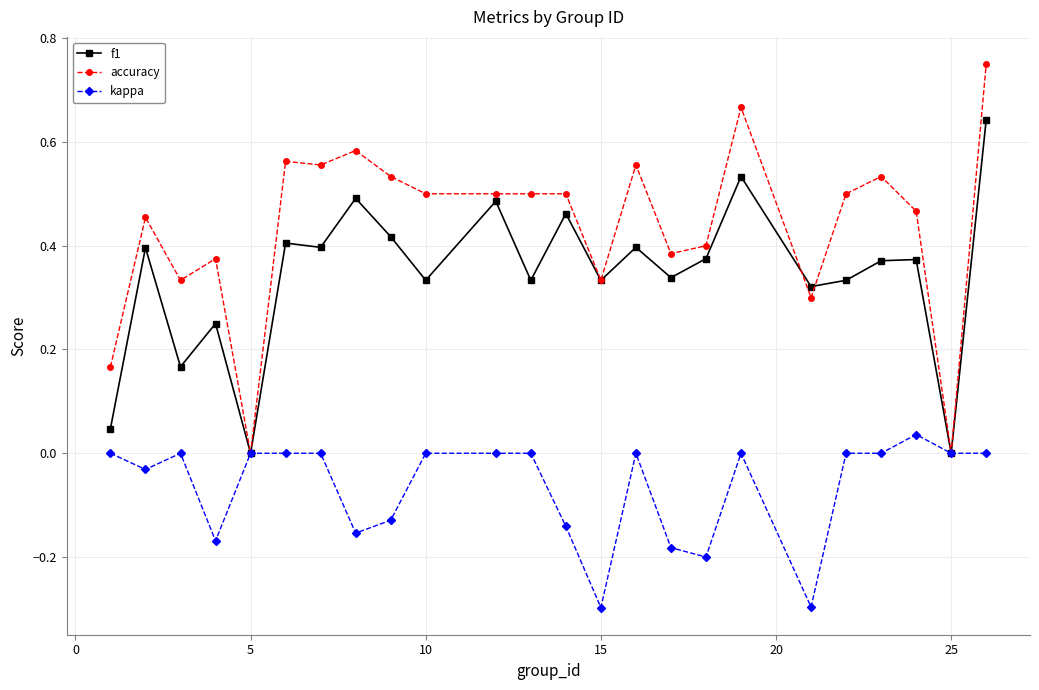

Which series has the largest range (max minus min)?

accuracy